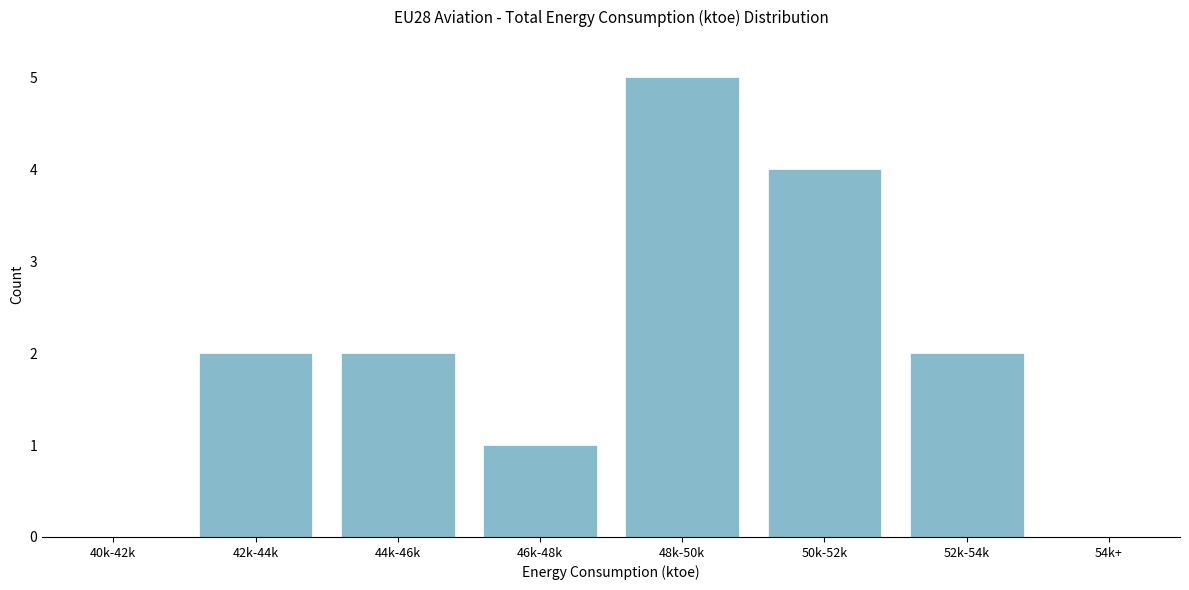

Reading left to right, extract all data points from this chart.

40k-42k=0	42k-44k=2	44k-46k=2	46k-48k=1	48k-50k=5	50k-52k=4	52k-54k=2	54k+=0